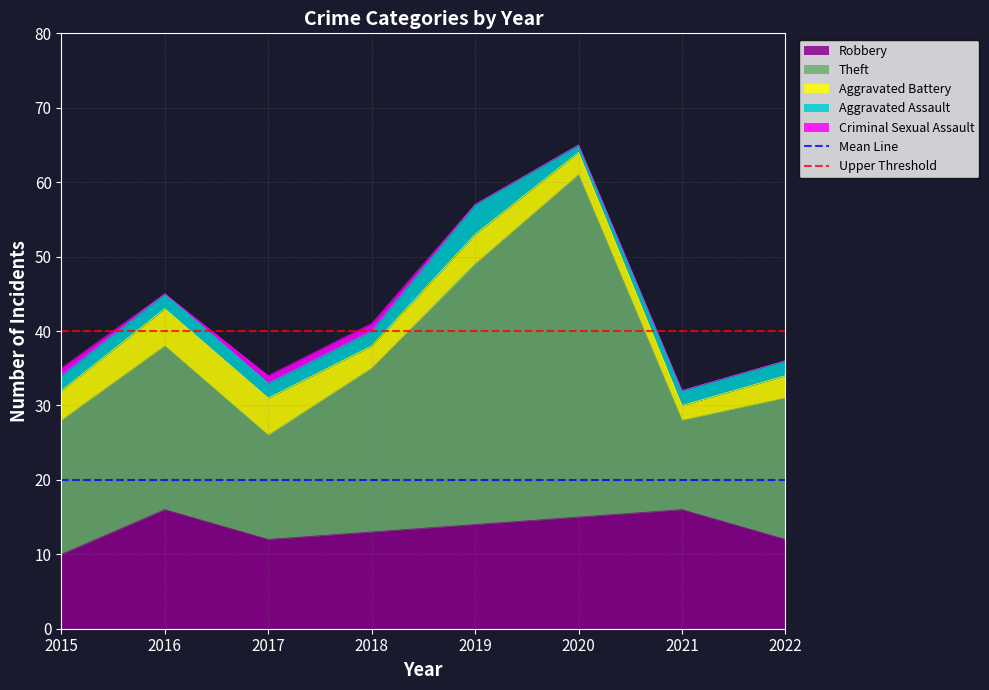

How many lines are shown in the chart?

2